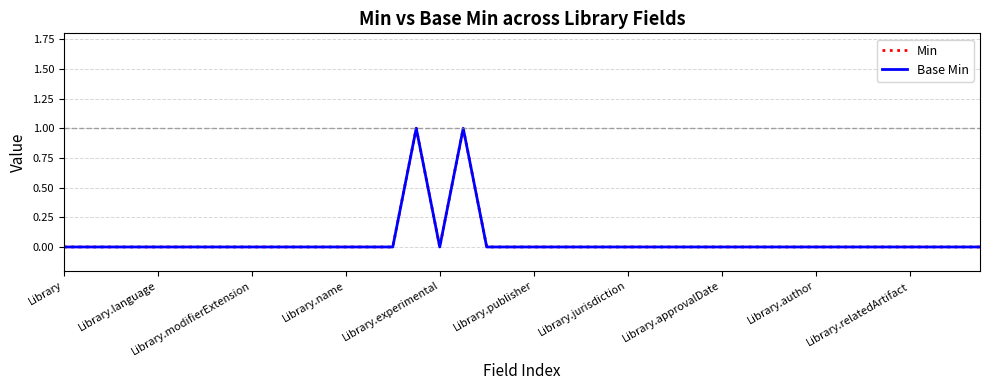

What is the sum of all Base Min values?

2